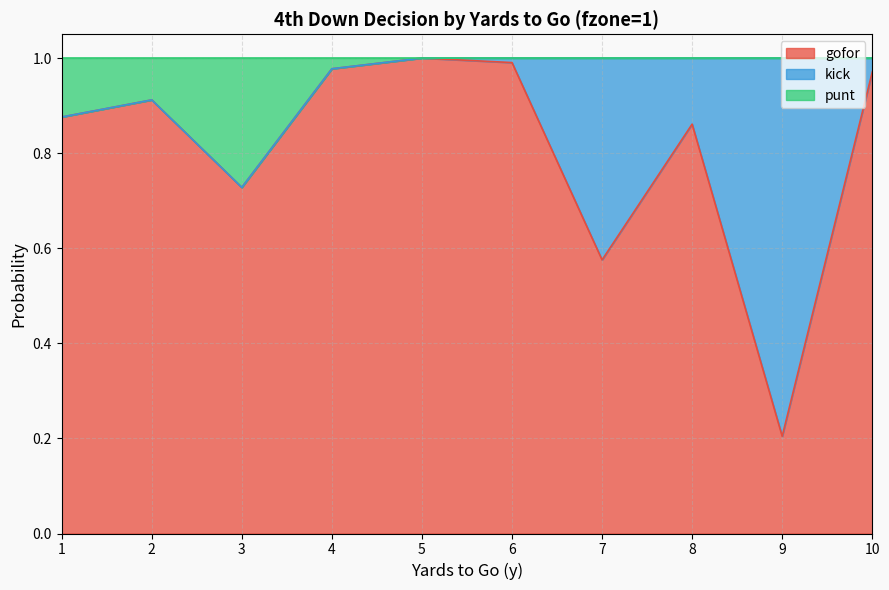

The gofor series shows 1.6 at 4. True or false?

False